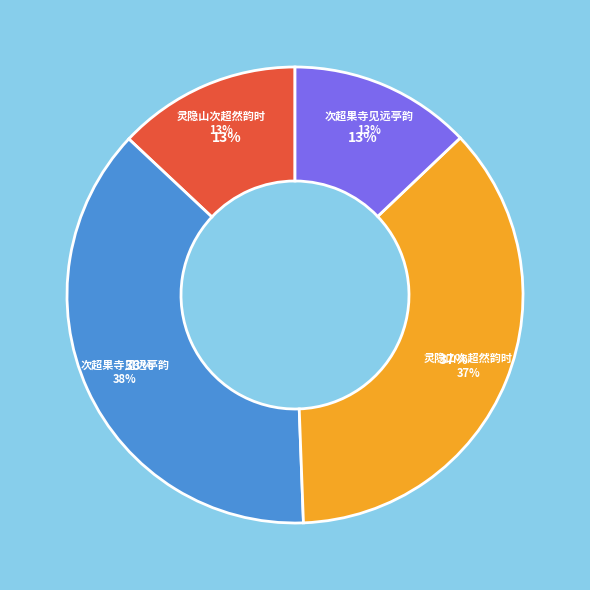

Is 次超果寺见远亭韵 the majority of the pie?

No